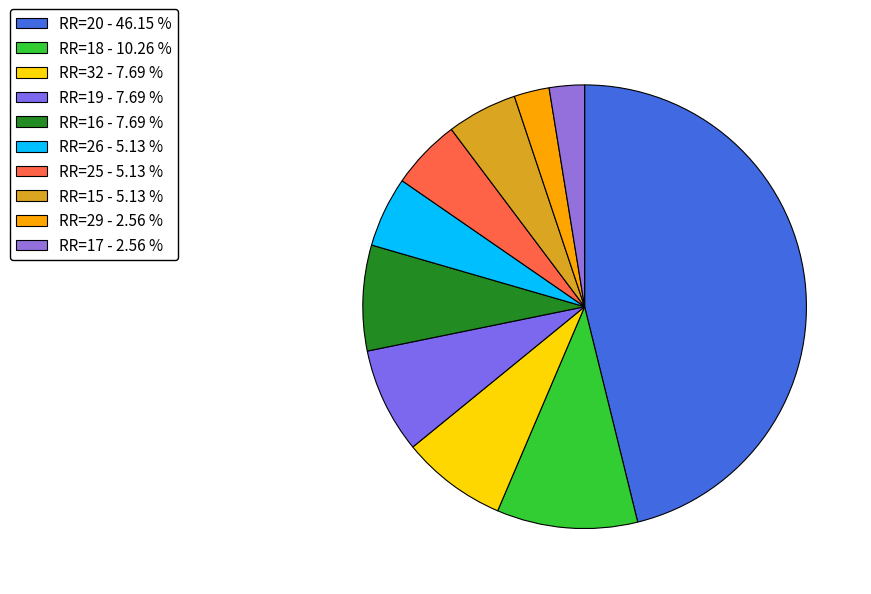

Does any single category account for the majority?

No